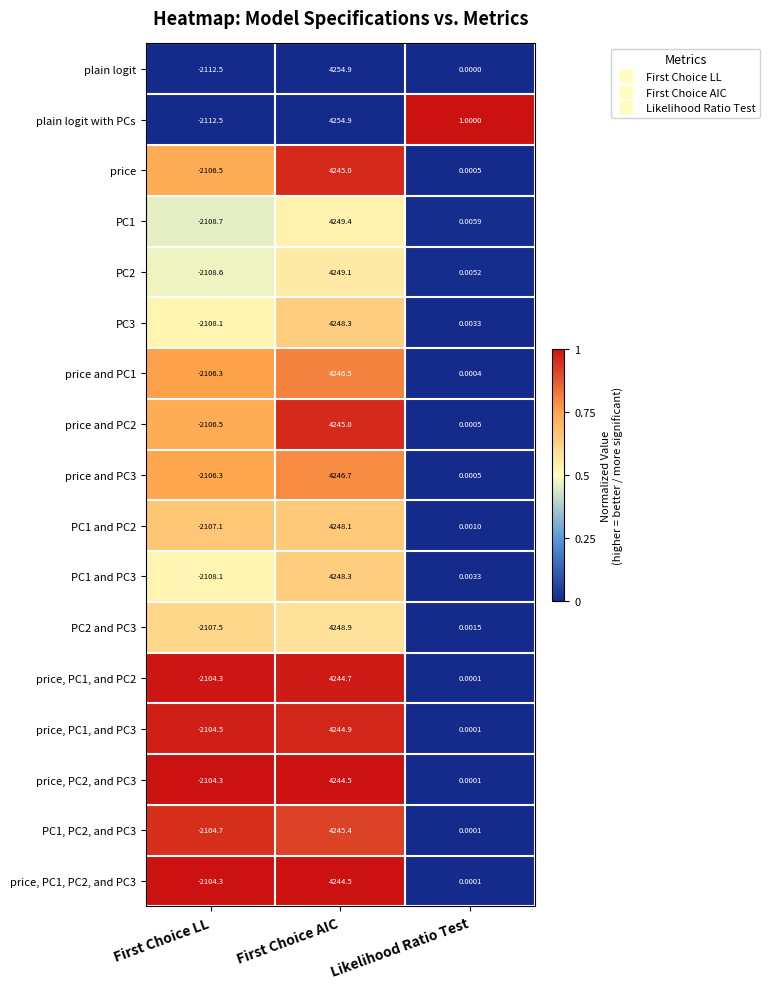

Rank the categories by PC2 and PC3 value from highest to lowest.

First Choice AIC, Likelihood Ratio Test, First Choice LL